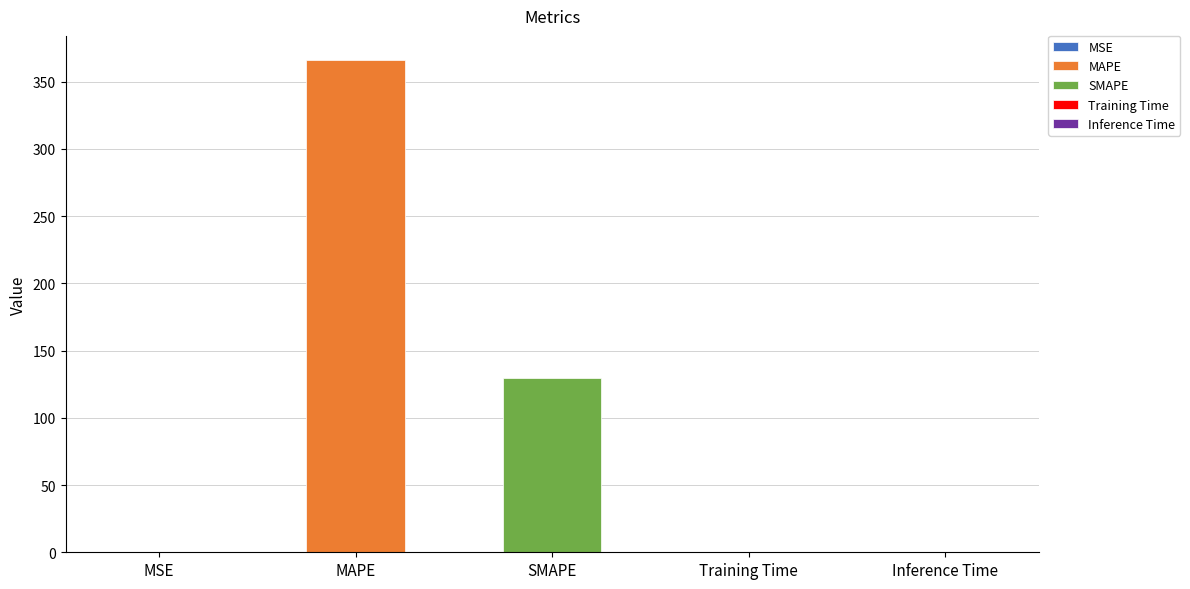

Does the chart contain stacked bars?

No